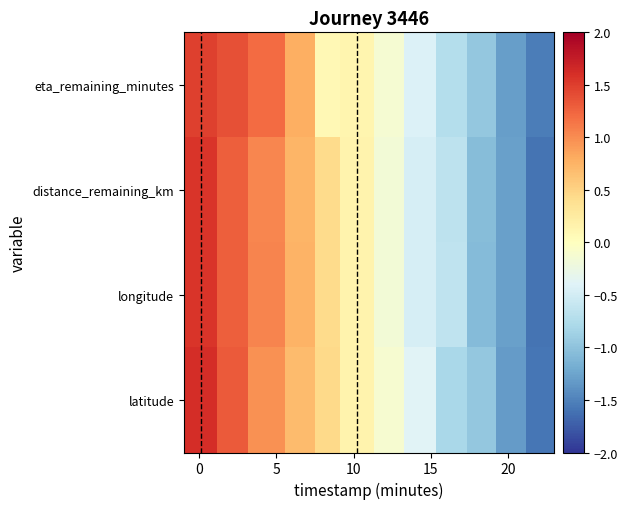

At how many categories does at least one series exceed 0?

6